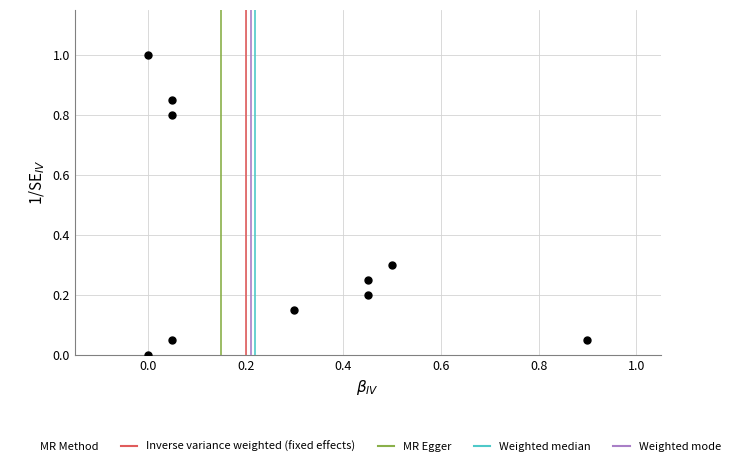

What is the average Y value?

0.4